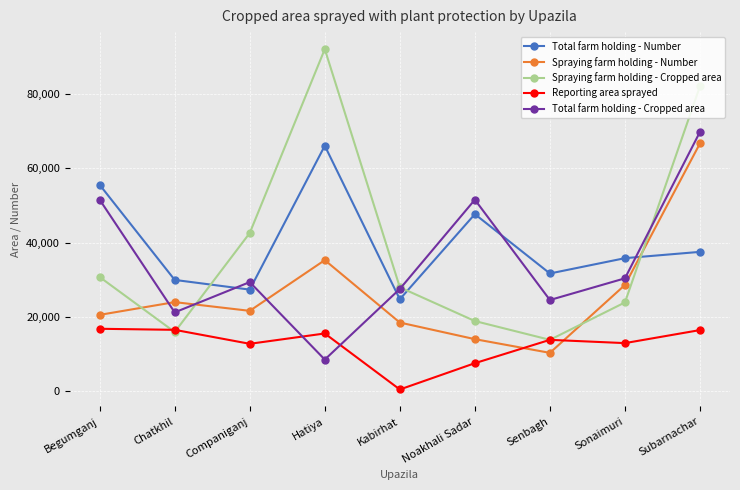

What is the difference between the Total farm holding - Number values at Hatiya and Chatkhil?

36176